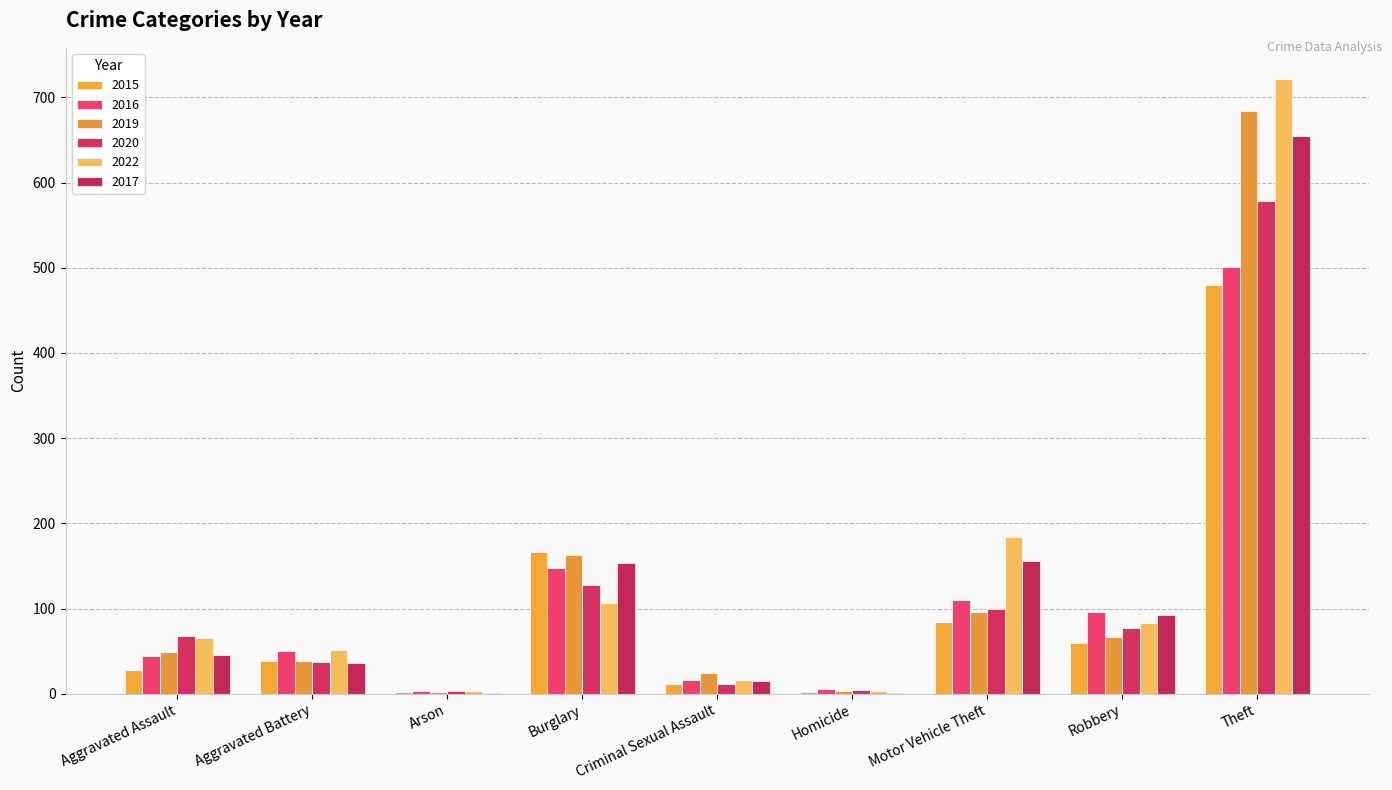

Between Robbery and Homicide, which is larger?

Robbery